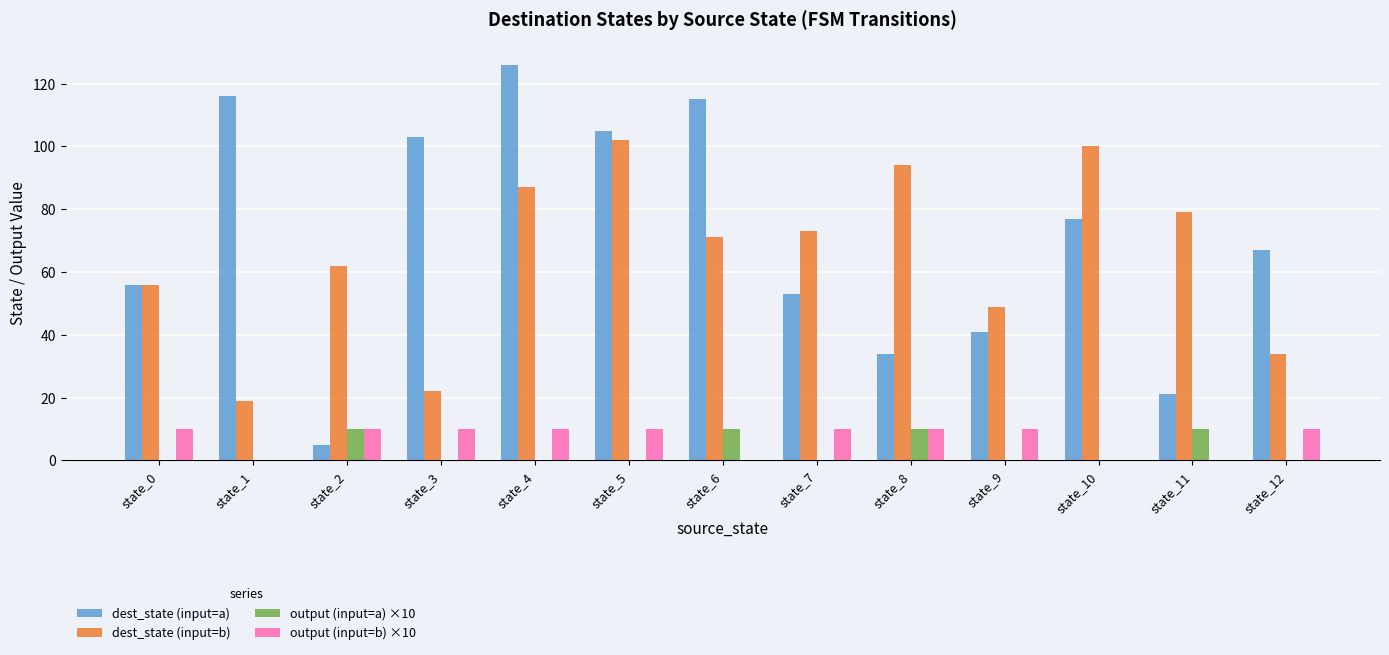

Is it true that dest_state (input=b) equals 100 at state_10?

True